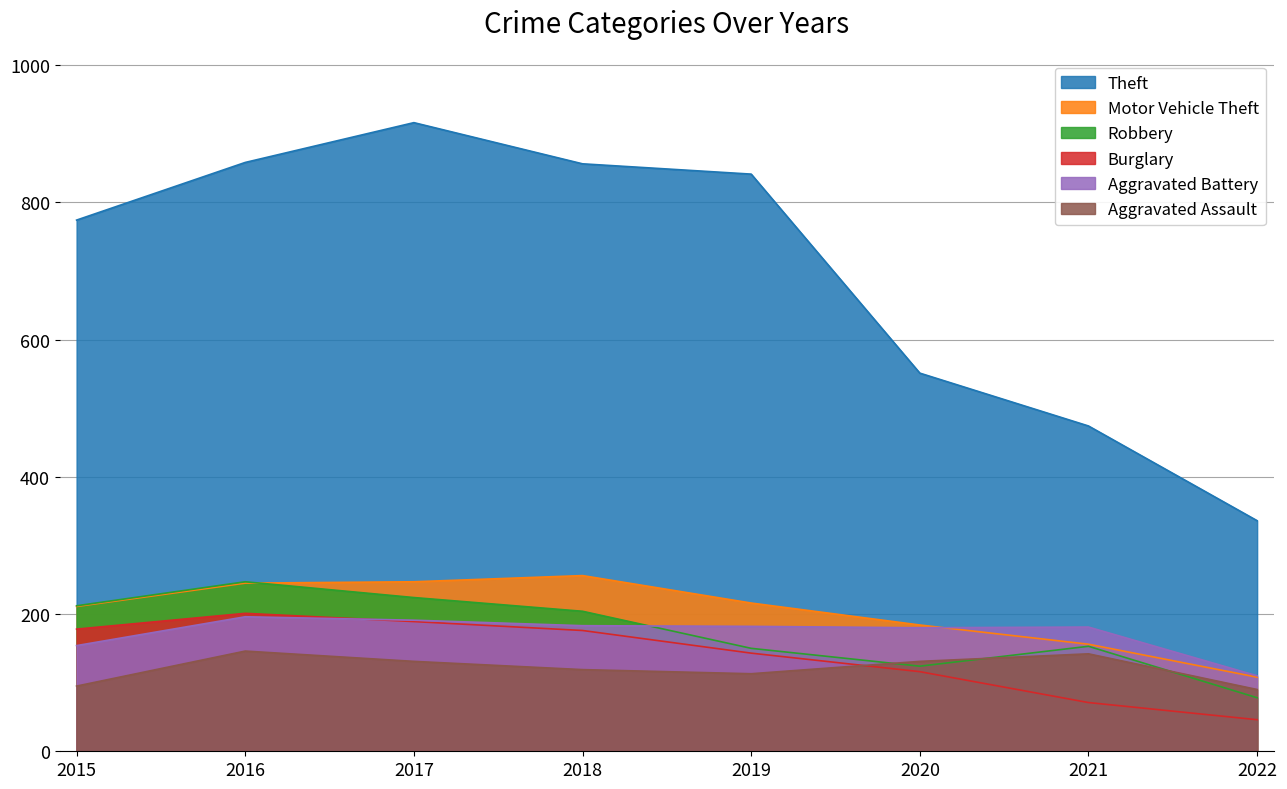

True or false: Theft and Robbery intersect in this chart.

False